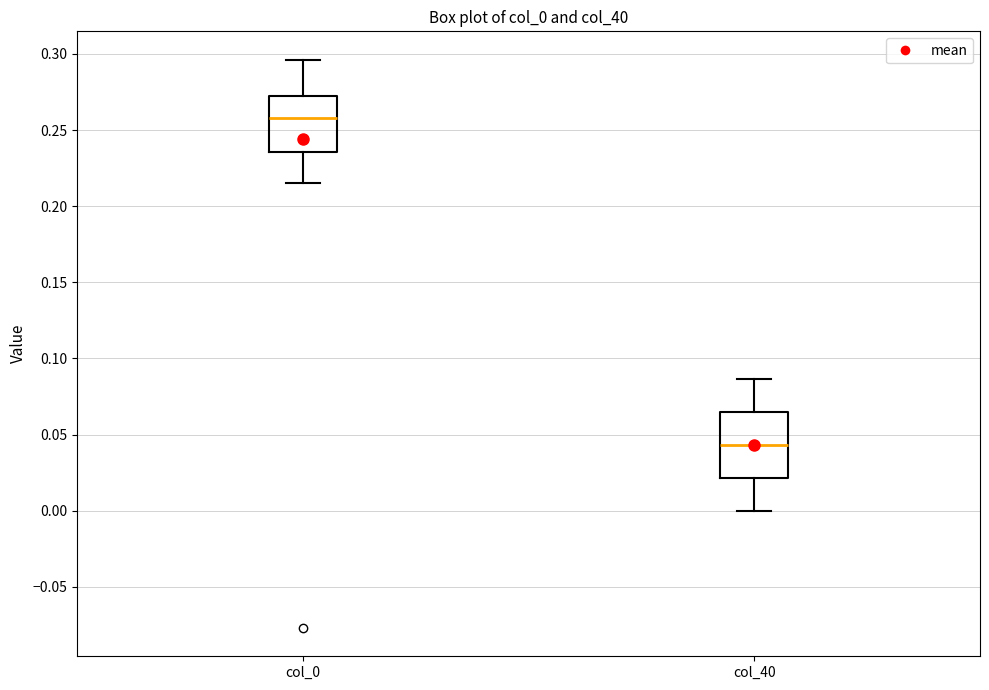

Reading left to right, transcribe this box plot: for each box, give where its median line is, the range the box spans, and where its two whiskers end, as read against the y-axis. The values are not printed on the chart, so give them approximately, as read against the axis.

col_0: median 0.260, box 0.235 to 0.275, whiskers 0.215 to 0.295
col_40: median 0.045, box 0.020 to 0.065, whiskers 0.000 to 0.085